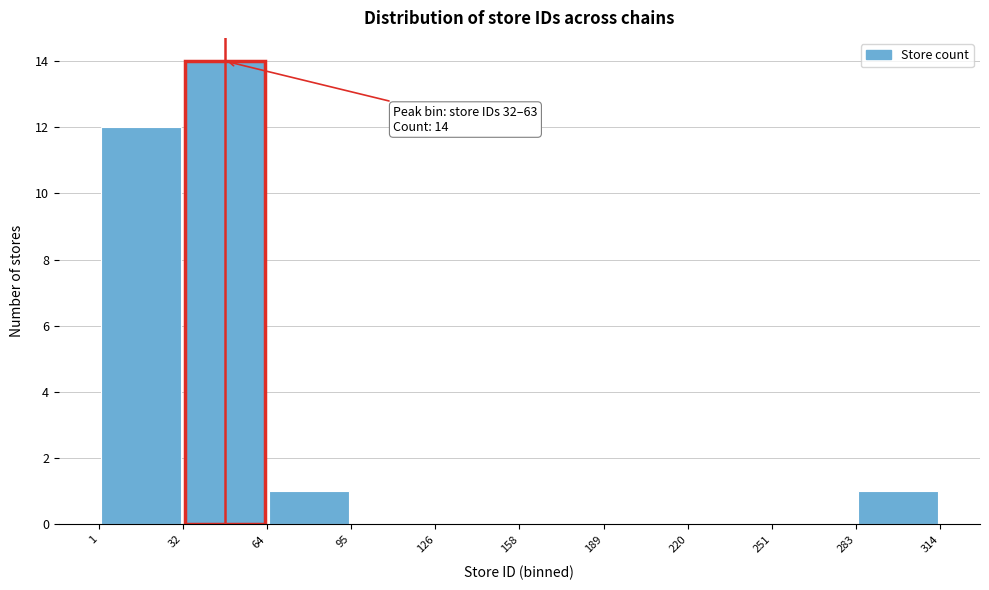

Which range on the x-axis has the tallest bar?

32 to 64